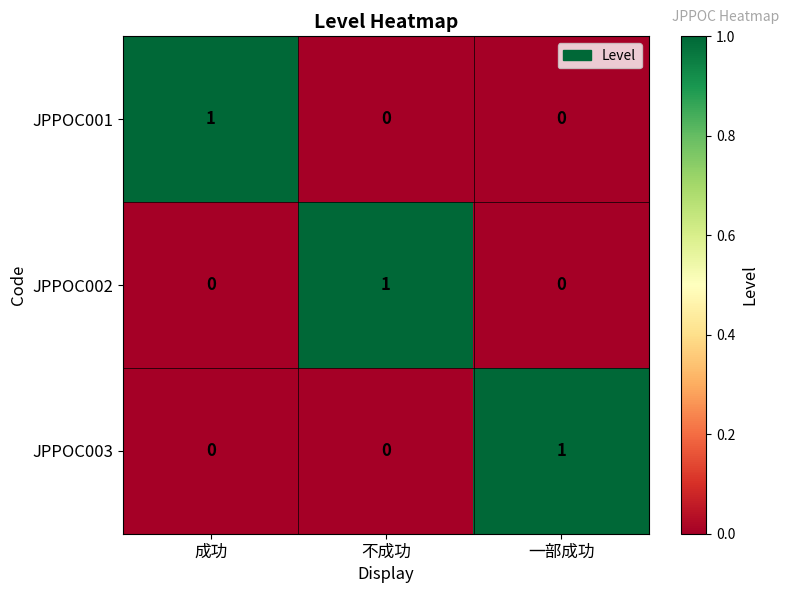

The value of JPPOC001 at 成功 is 1. True or false?

True